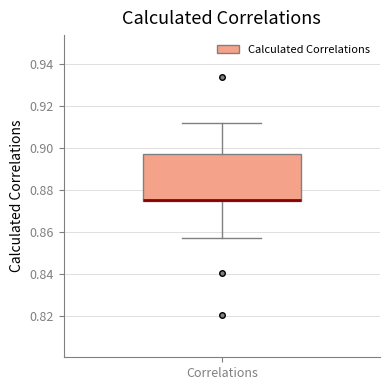

Where does the lower whisker of the box for Correlations end on the y-axis? The values are not printed on the chart, so give them approximately, as read against the axis.

0.858